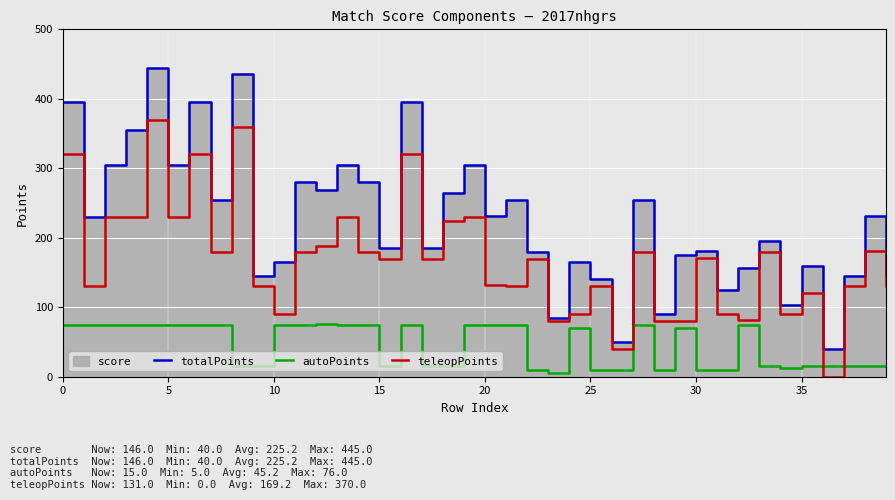

After their last crossing, which series has the higher values: autoPoints or teleopPoints?

teleopPoints